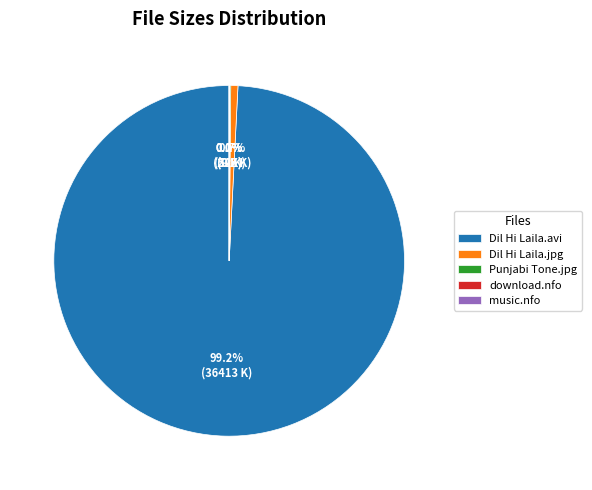

What is the largest slice in the pie chart?

Dil Hi Laila.avi